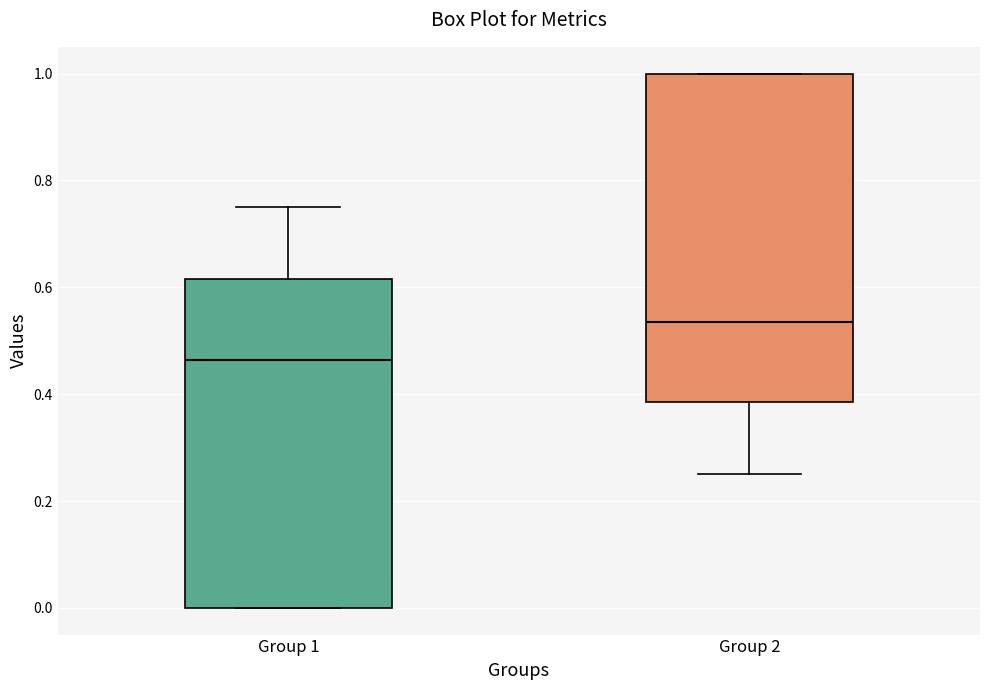

Reading left to right, read every box against the y-axis: the position of its median line, the range the box covers, and the ends of its whiskers. The values are not printed on the chart, so give them approximately, as read against the axis.

Group 1: median 0.46, box 0.00 to 0.62, whiskers 0.00 to 0.76
Group 2: median 0.54, box 0.38 to 1.00, whiskers 0.26 to 1.00